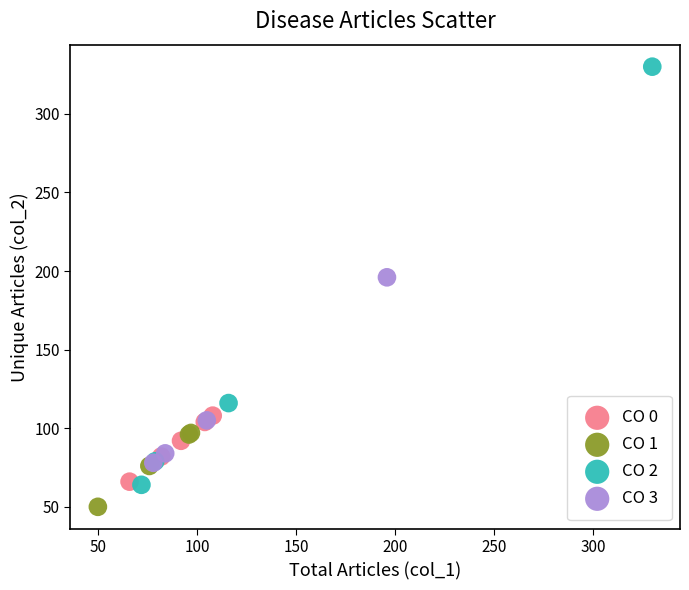

Which series has the largest Y range (max minus min)?

CO 2